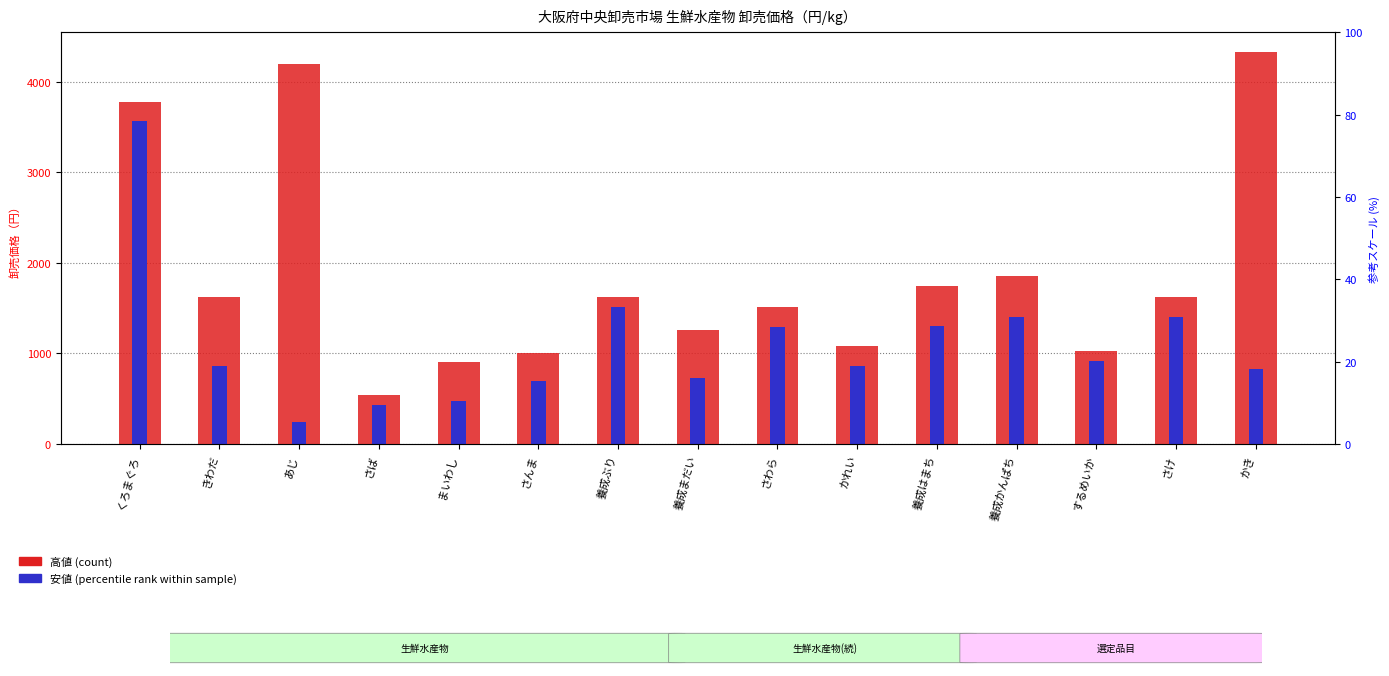

True or false: the data shows 2342 at さわら.

False